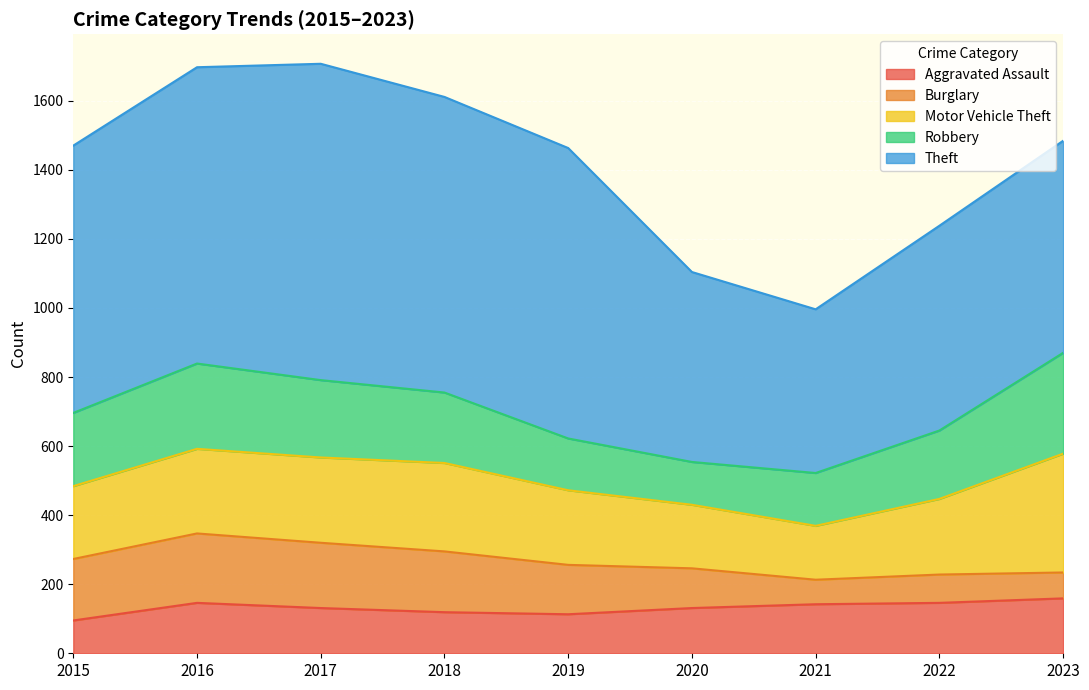

What is the total value across all series at 2023?

1484